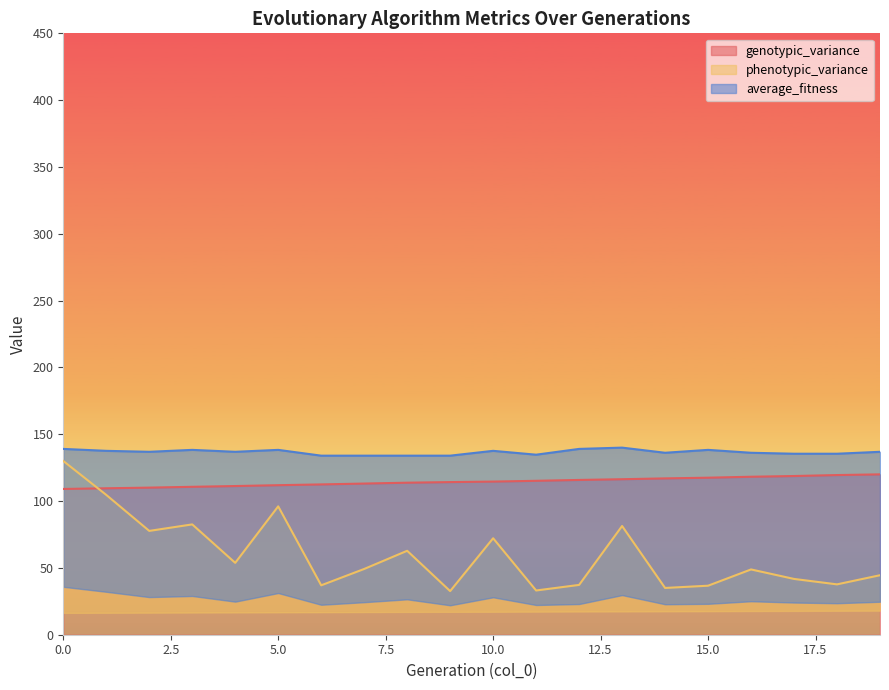

What are all the series names shown in the legend?

genotypic_variance, phenotypic_variance, average_fitness